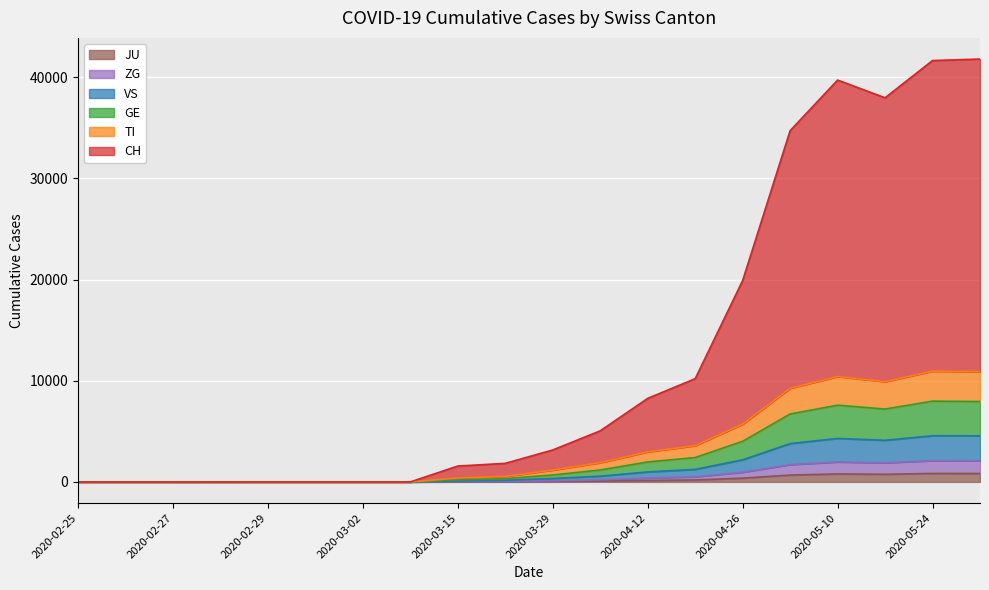

Which has a higher value, 2020-02-29 or 2020-05-31?

2020-05-31